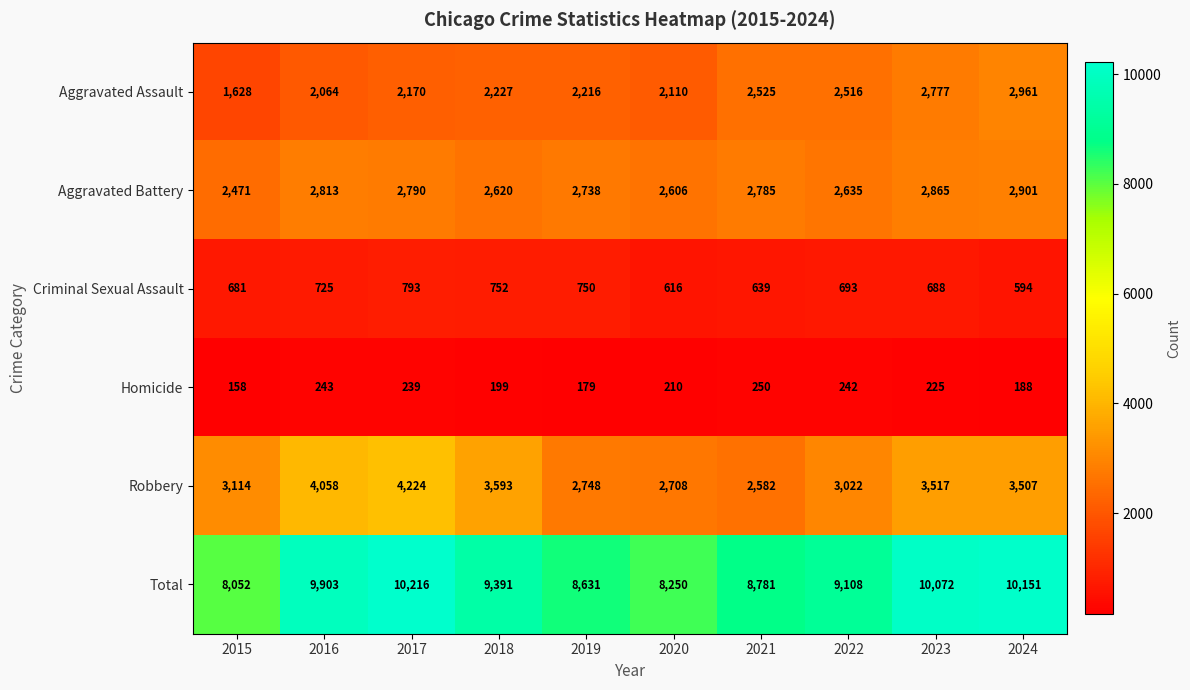

Between 2017 and 2019, which series saw the biggest shift?

Total